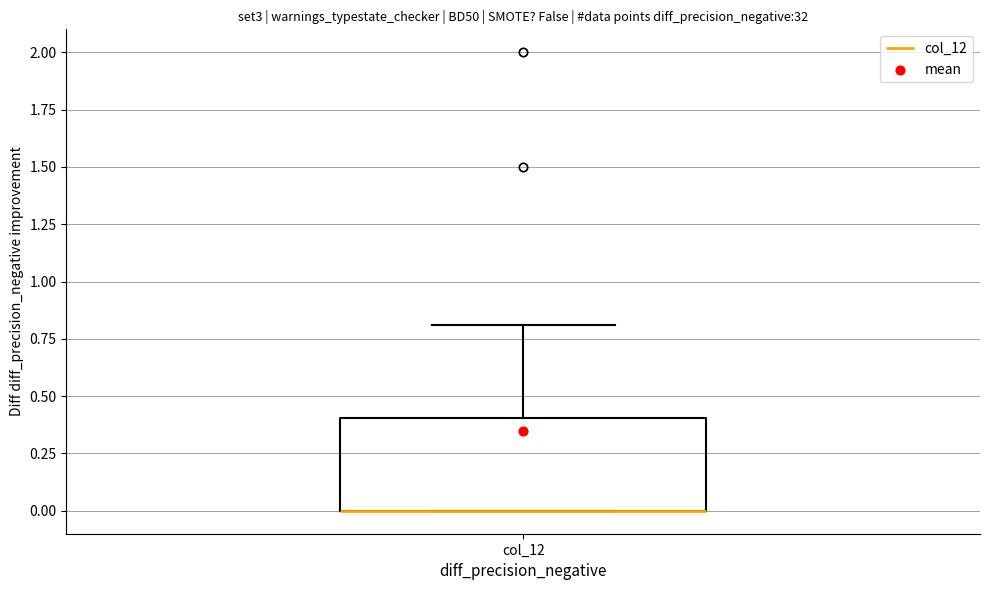

Transcribe this box plot: give where the median line is, the range the box spans, and where the two whiskers end, as read against the y-axis. The values are not printed on the chart, so give them approximately, as read against the axis.

median 0.0 (drawn on the box's lower edge), box 0.0 to 0.4, whiskers 0.0 to 0.8